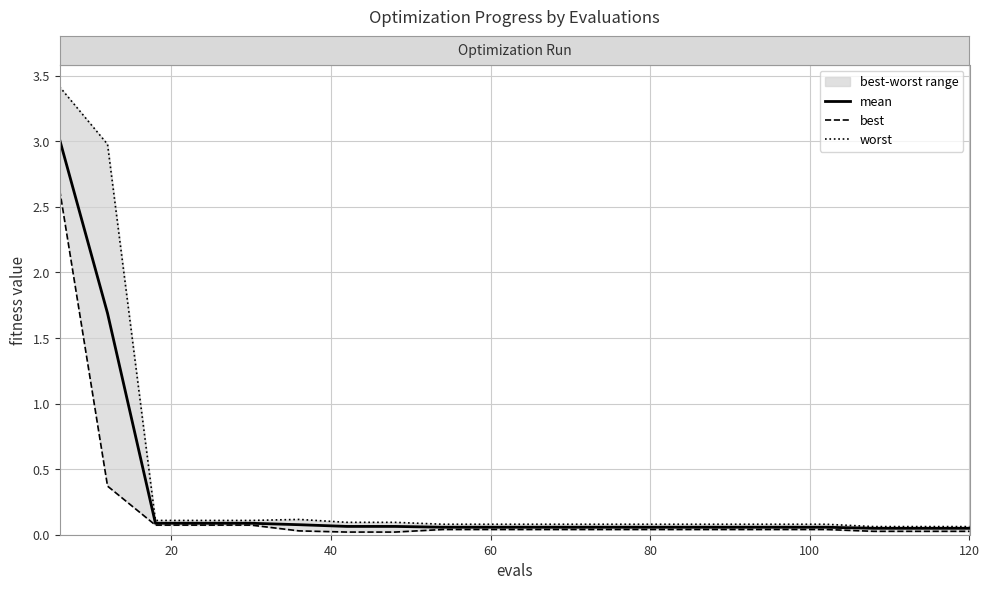

What is the sum of all best values?

3.7